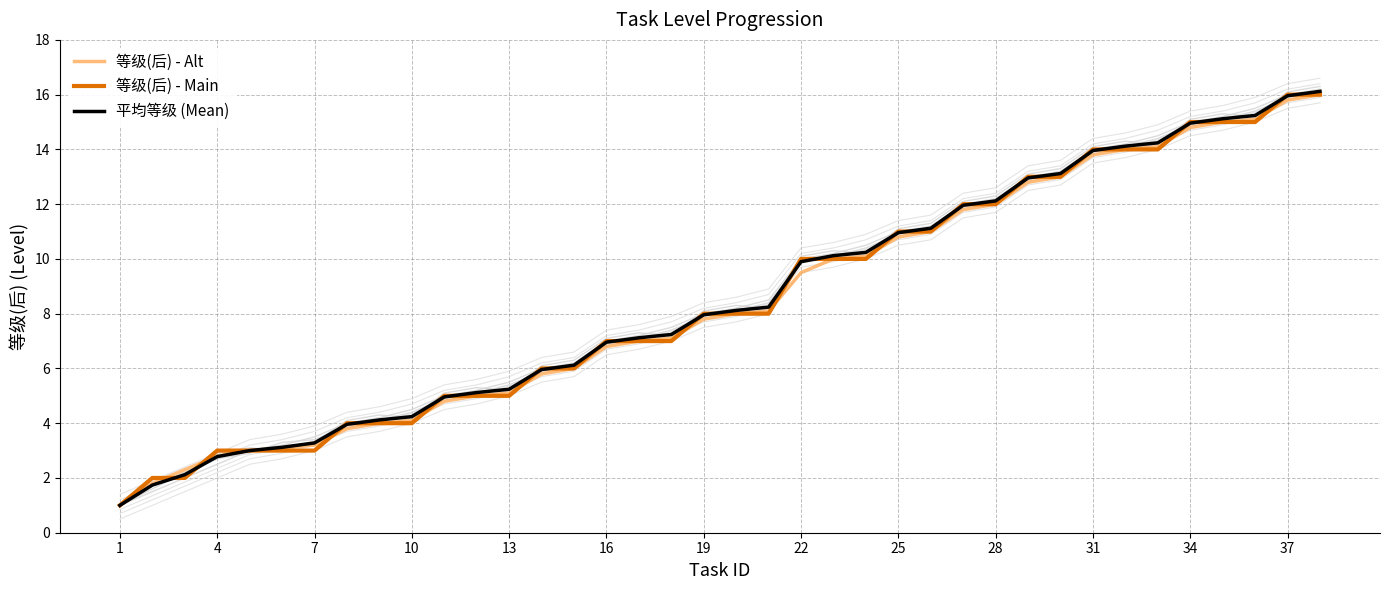

Reading left to right, list all the values displayed in this chart.

等级(后) - Alt: 1.0	1.8	2.3	2.8	3.0	3.1	3.2	3.8	4.0	4.1	4.8	5.0	5.1	5.8	6.0	6.8	7.0	7.1	7.8	8.0	8.1	9.5	10.0	10.1	10.8	11.0	11.8	12.0	12.8	13.0	13.8	14.0	14.1	14.8	15.0	15.1	15.8	16.0
等级(后) - Main: 1.0	2.0	2.0	3.0	3.0	3.0	3.0	4.0	4.0	4.0	5.0	5.0	5.0	6.0	6.0	7.0	7.0	7.0	8.0	8.0	8.0	10.0	10.0	10.0	11.0	11.0	12.0	12.0	13.0	13.0	14.0	14.0	14.0	15.0	15.0	15.0	16.0	16.0
平均等级 (Mean): 1.0	1.7	2.1	2.8	3.0	3.1	3.3	4.0	4.1	4.2	5.0	5.1	5.2	6.0	6.1	7.0	7.1	7.2	8.0	8.1	8.2	9.9	10.1	10.2	11.0	11.1	12.0	12.1	13.0	13.1	14.0	14.1	14.2	15.0	15.1	15.2	16.0	16.1